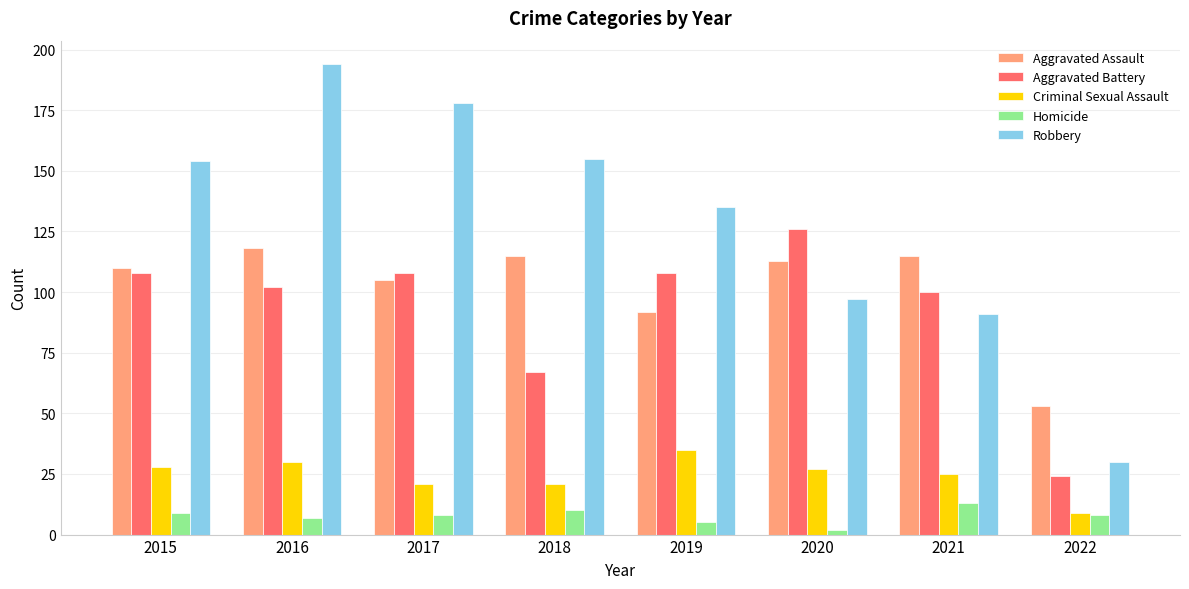

What is the difference between the Aggravated Assault values at 2020 and 2018?

2